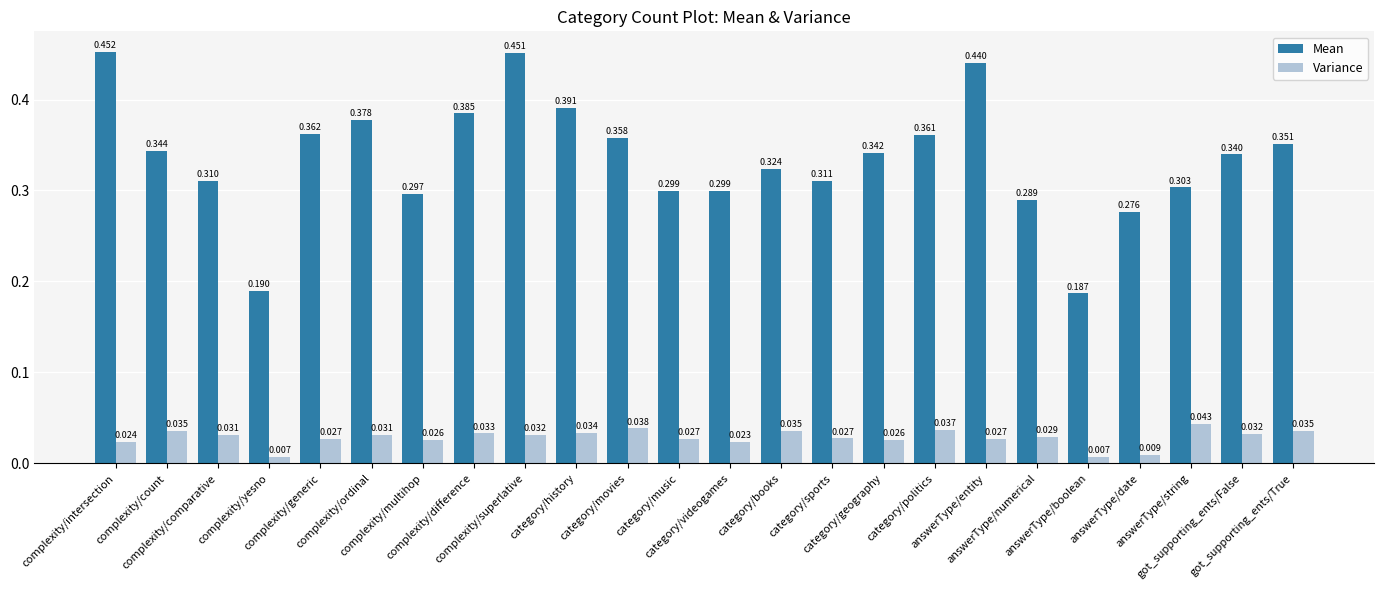

At which label is Mean closest to 0?

answerType/boolean